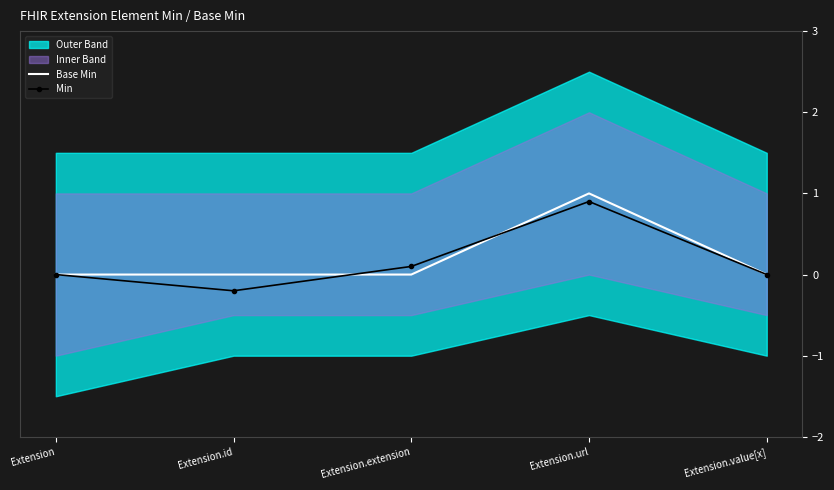

Where is Min nearest to the value 0?

Extension